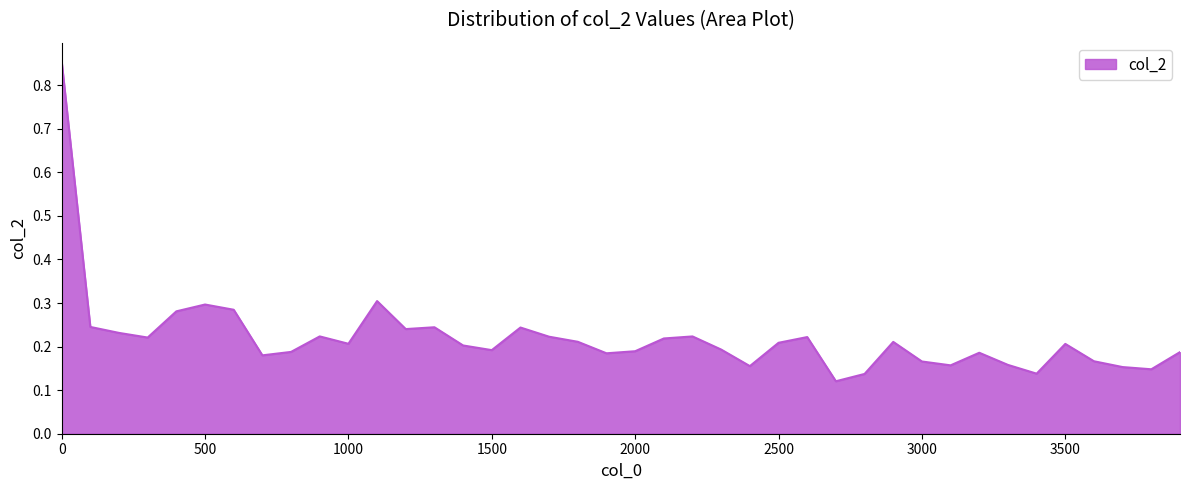

What is the sum of all values?

8.8